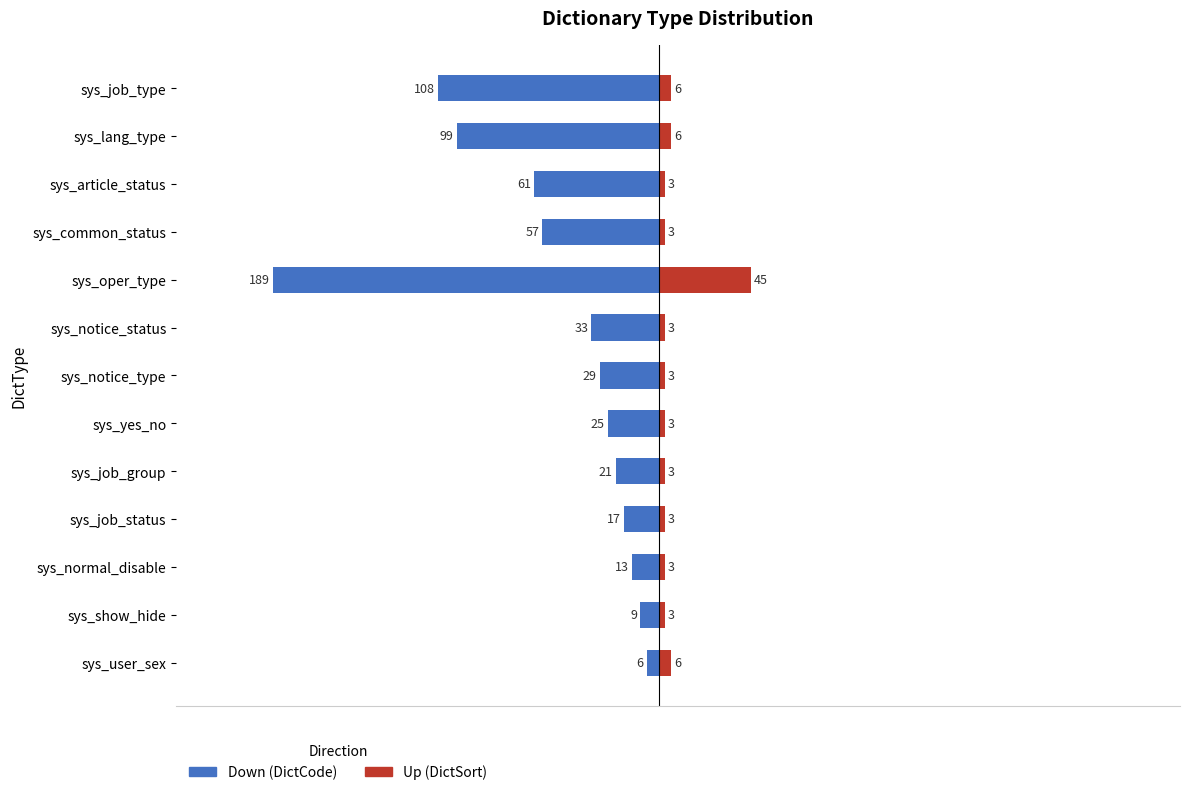

How many groups of bars are there?

13